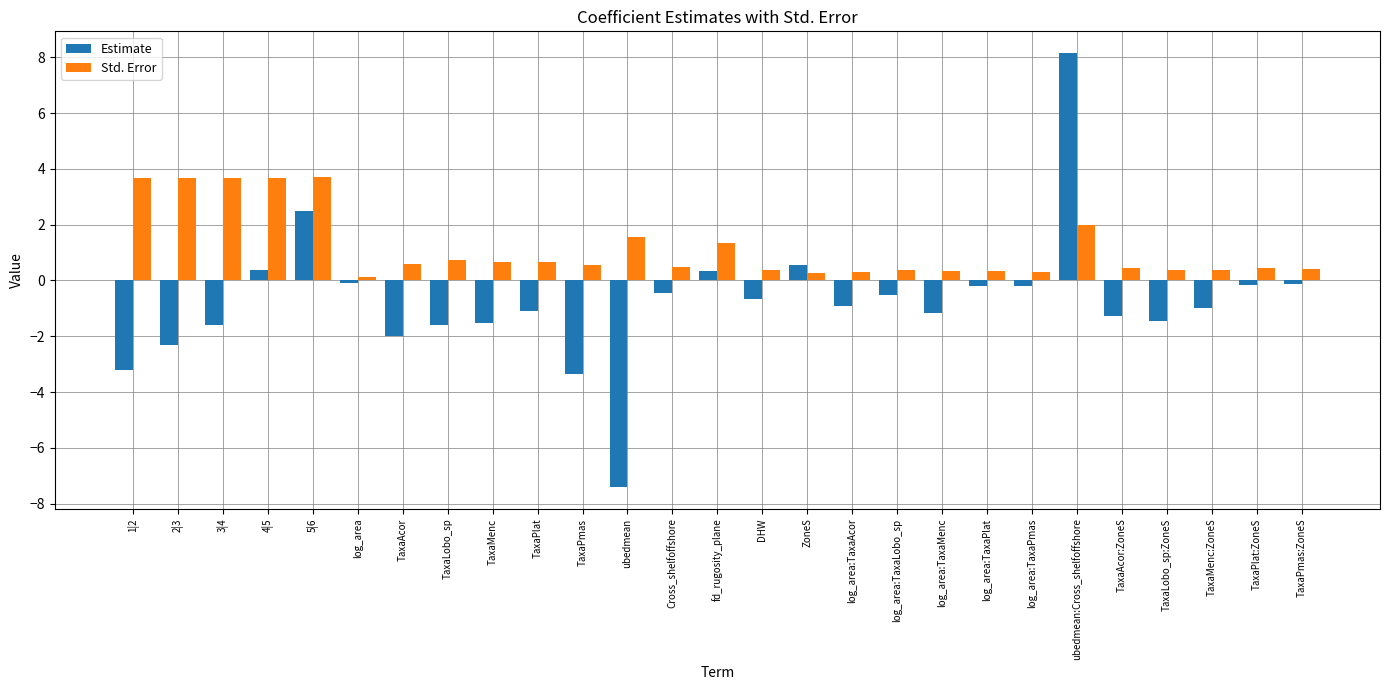

What is the label of the 9th bar from the right?

log_area:TaxaMenc